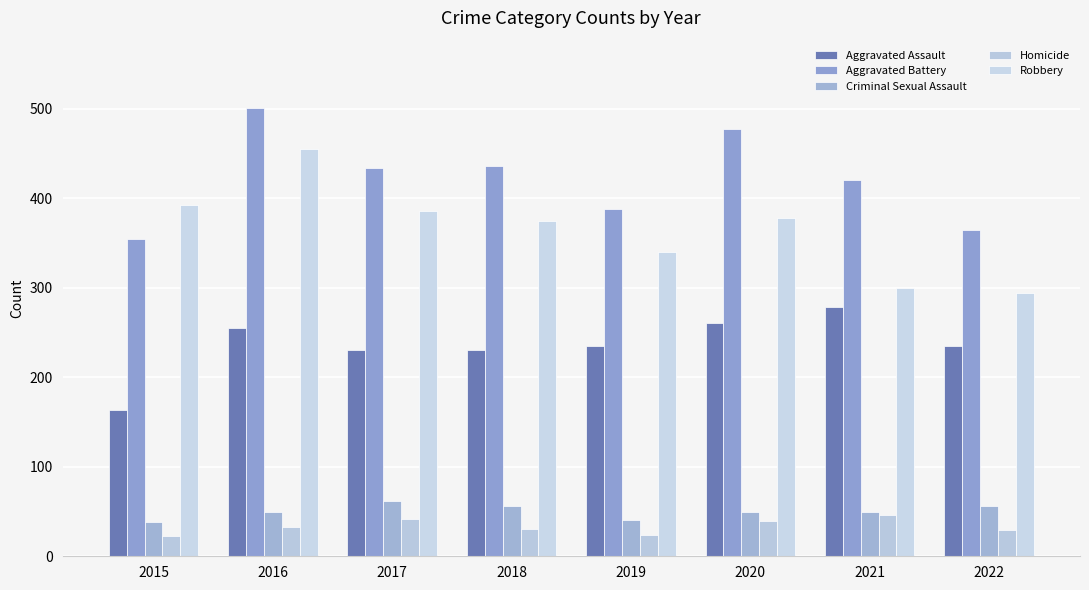

What is the sum of all Criminal Sexual Assault values?

400